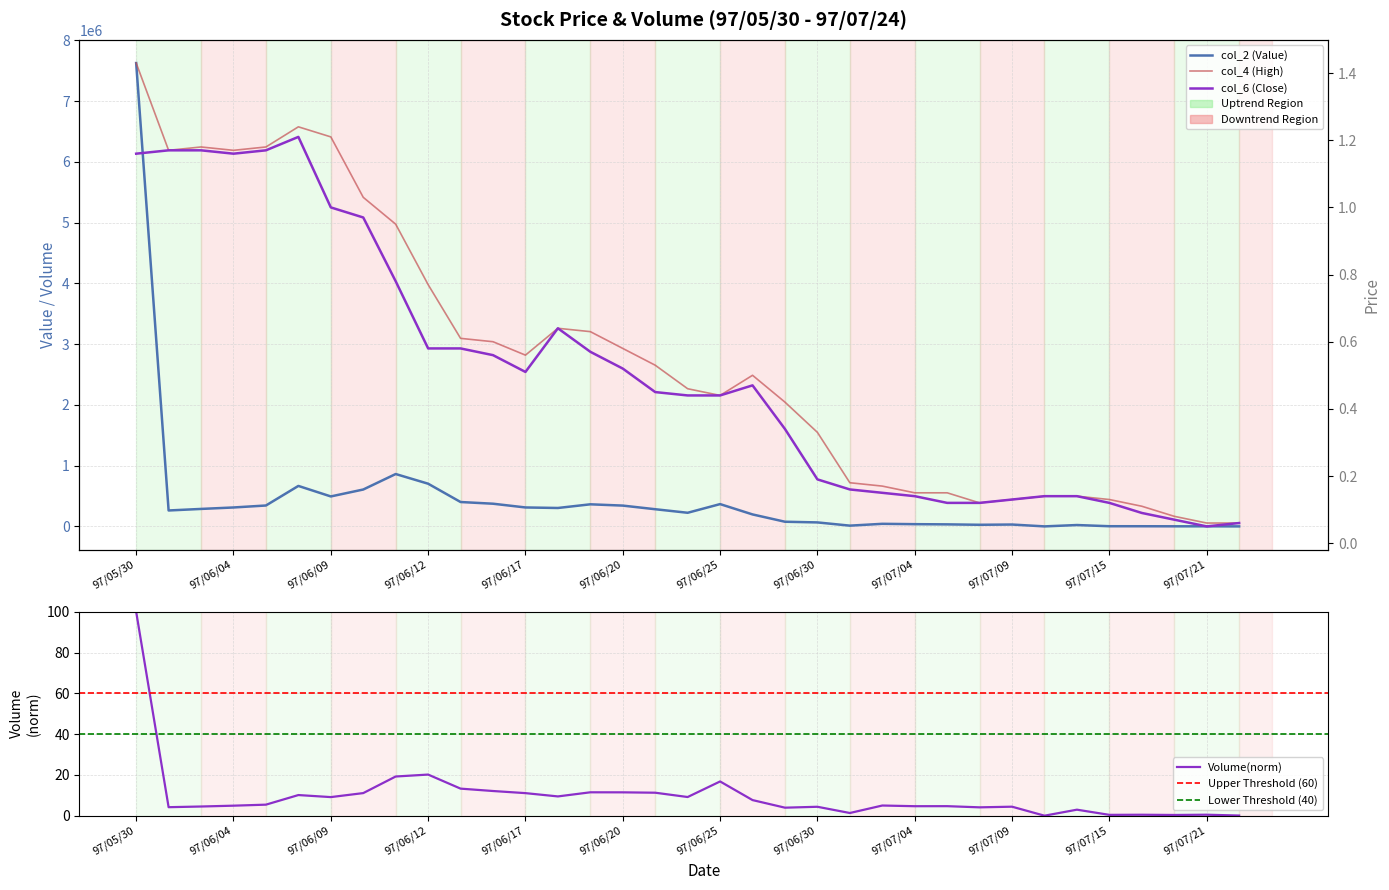

How many interior local valleys does the col_6 (Close) series have?

3